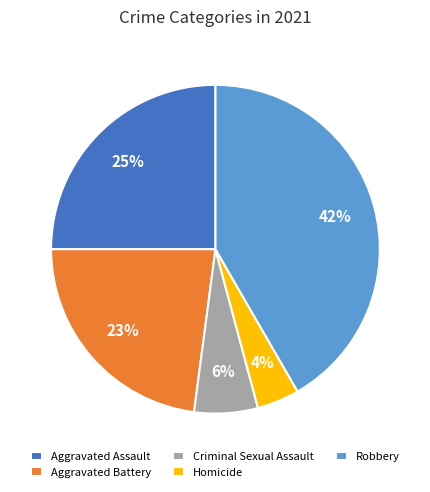

Which has a higher value, Criminal Sexual Assault or Aggravated Assault?

Aggravated Assault